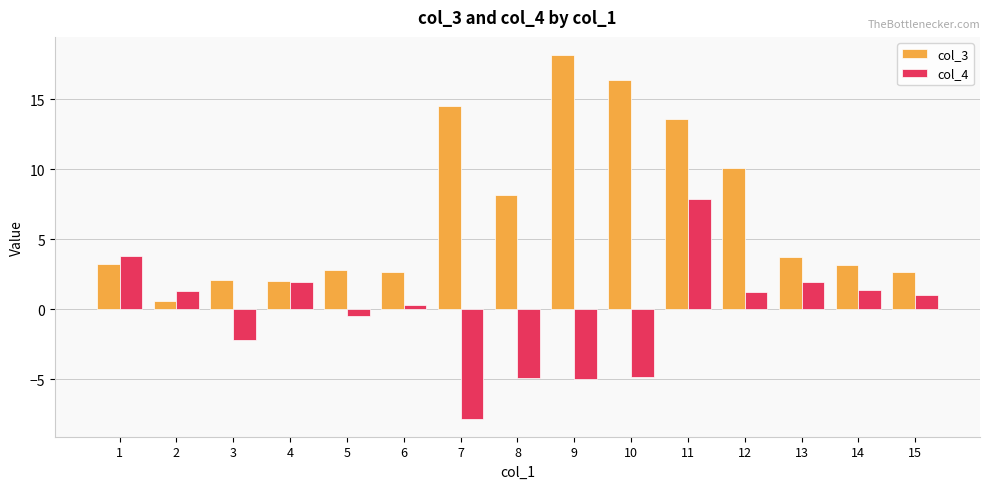

Where is col_3 nearest to the value 9?

8